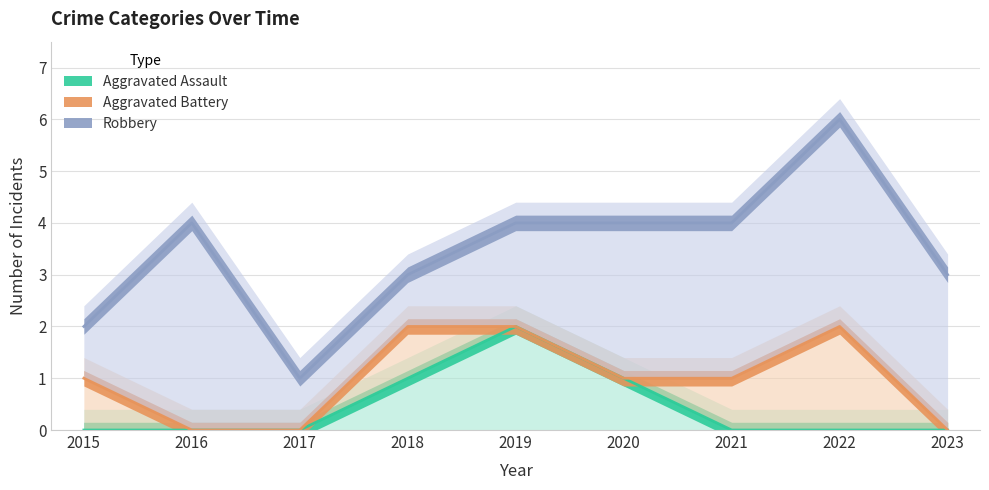

Is it true that Aggravated Assault equals 1 at 2020?

True